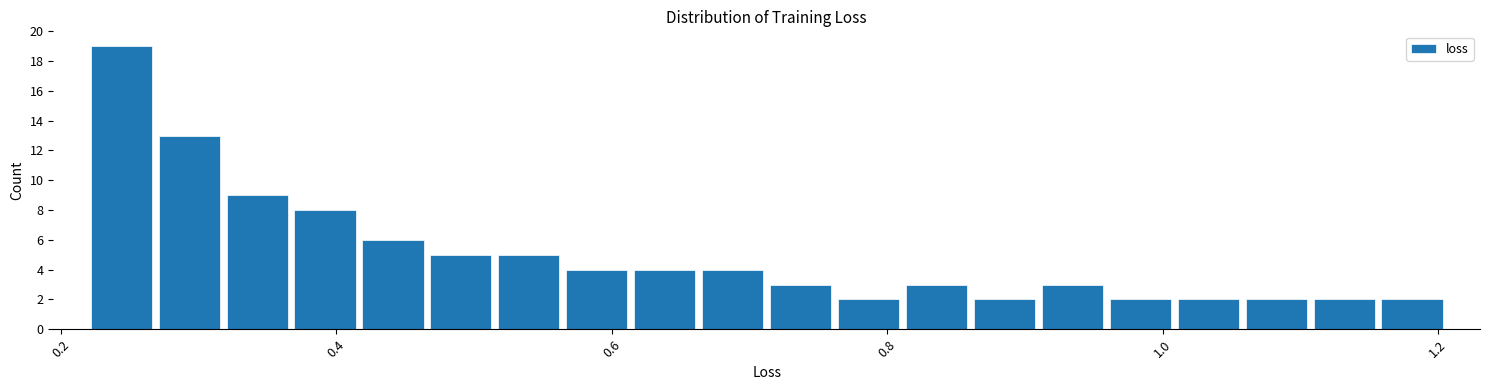

Around what value on the x-axis is the tallest bar? Give the approximate position of its centre, as read against the axis.

0.24